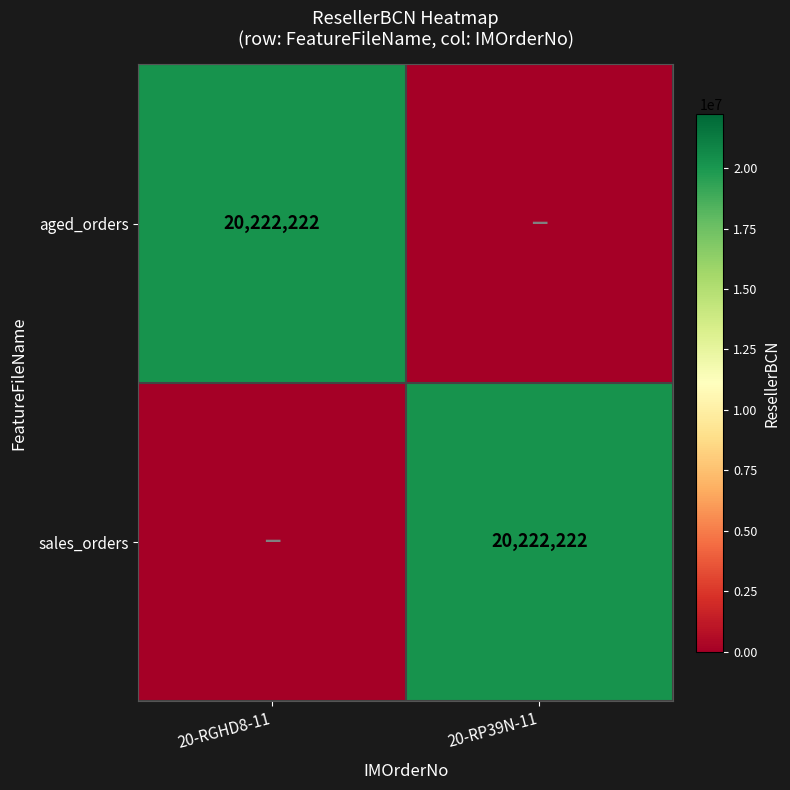

Which has a higher value, 20-RGHD8-11 or 20-RP39N-11?

20-RGHD8-11